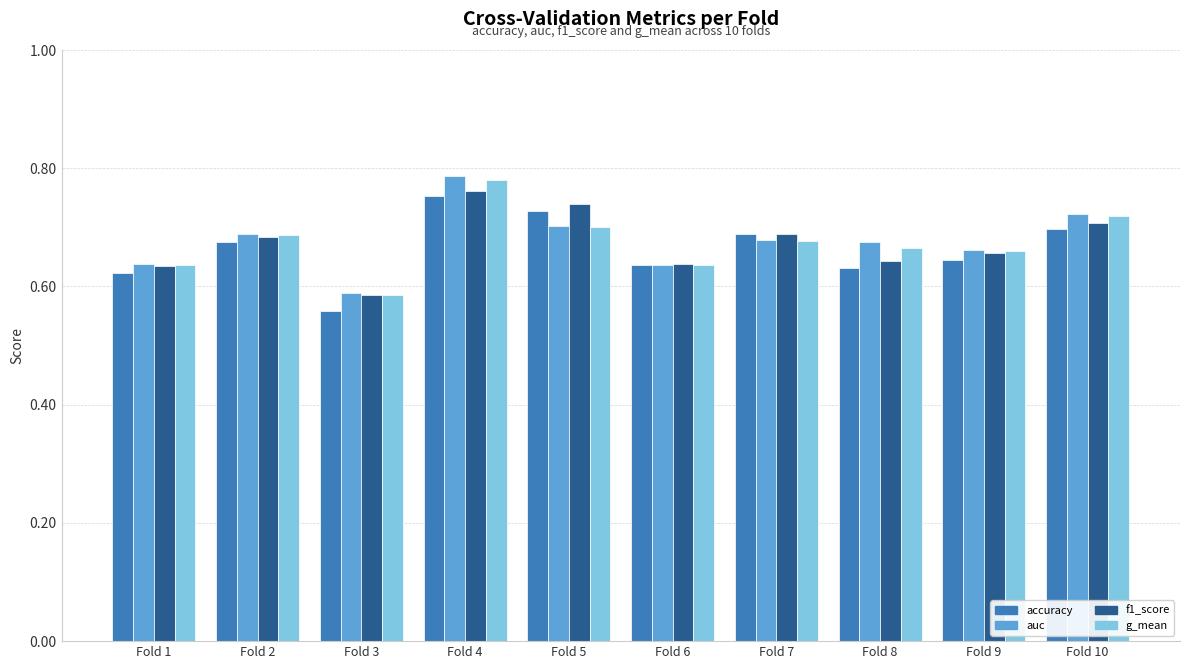

At Fold 8, list the series in order from smallest to largest.

accuracy, f1_score, g_mean, auc